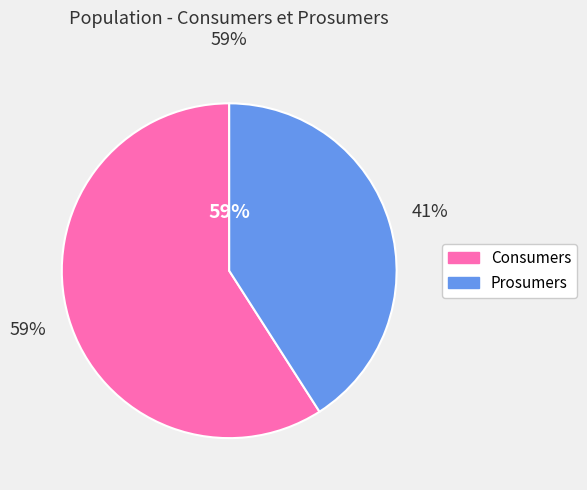

Rank the categories by value from lowest to highest.

Prosumers, Consumers